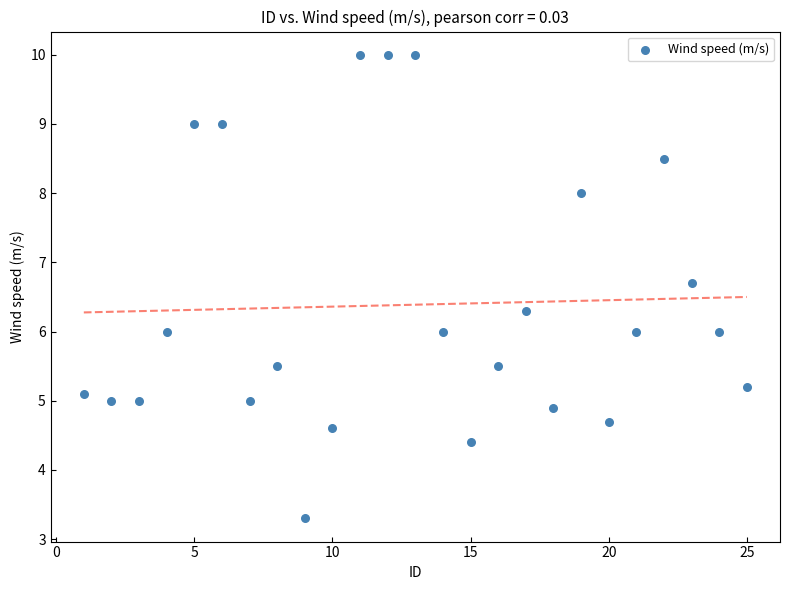

What is the range of Y values (max minus min)?

6.7